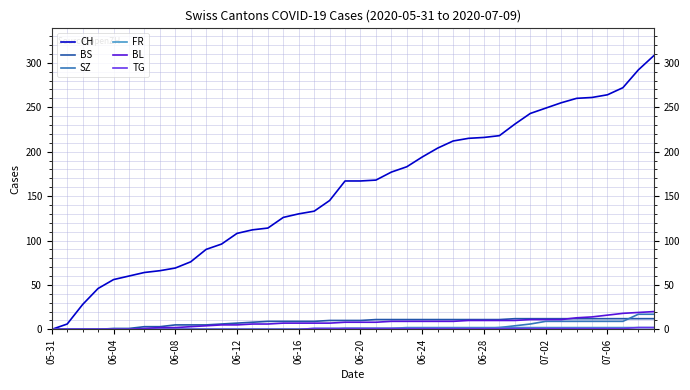

Which series has the largest total across all categories?

CH